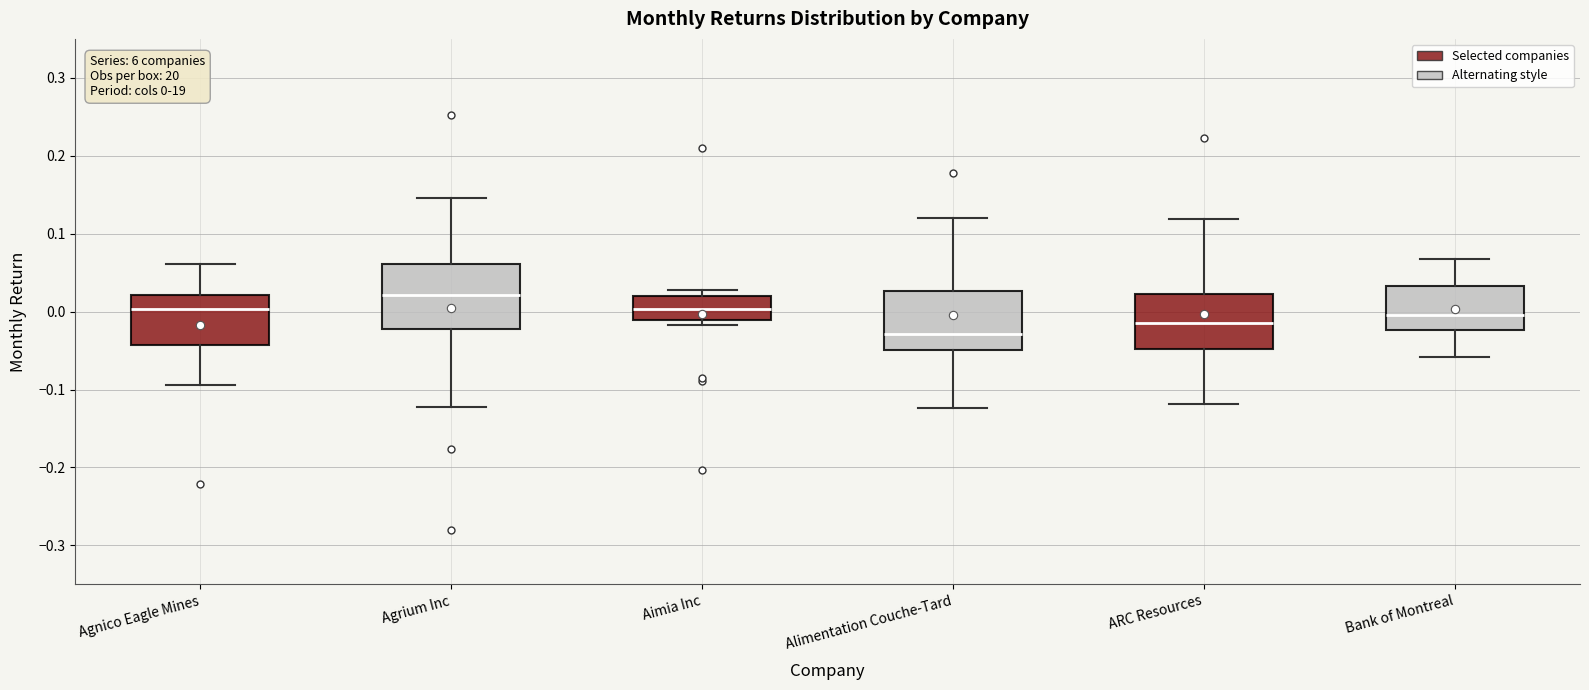

Which box has the highest median line?

Agrium Inc